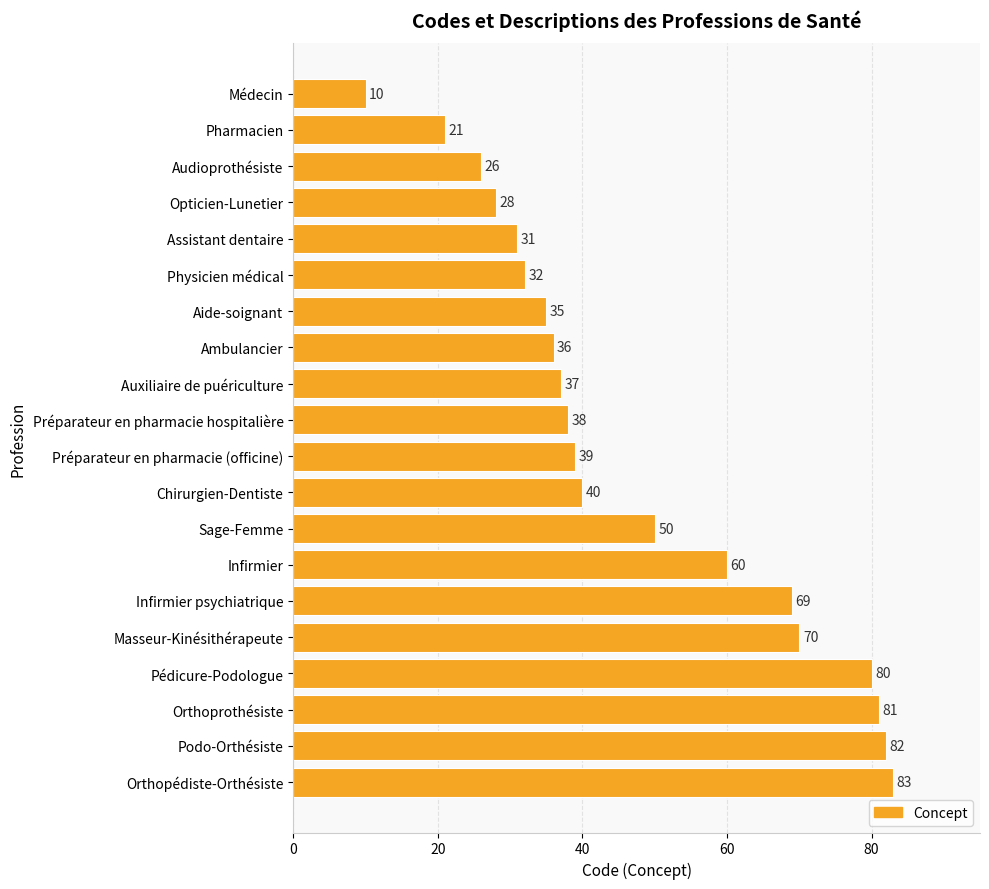

What is the label of the 6th bar from the top?

Physicien médical